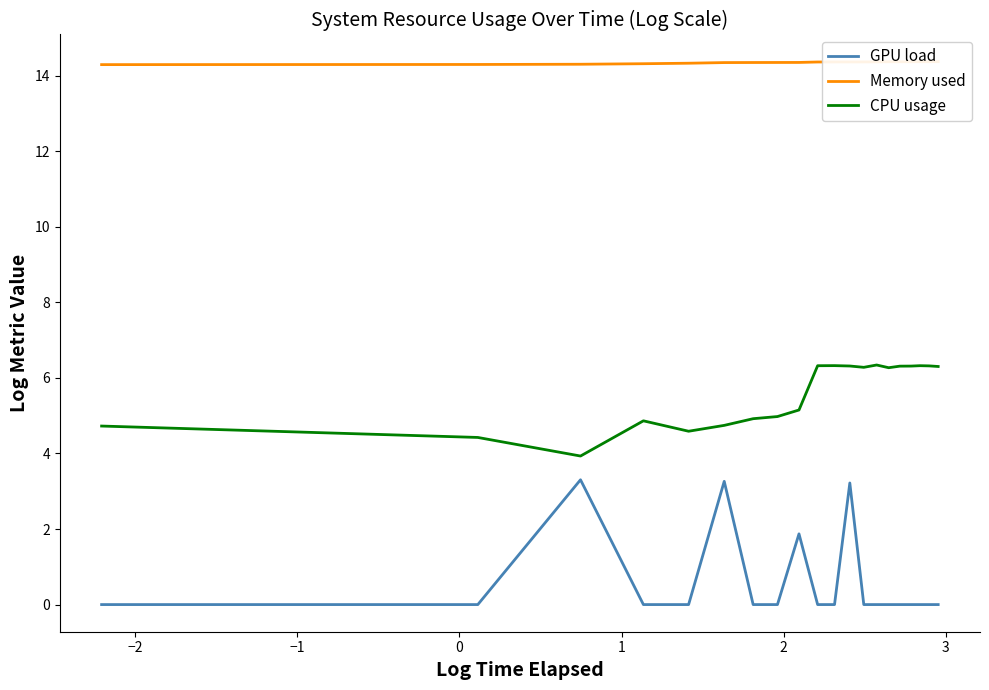

Does the chart display data point markers on the line(s)?

No